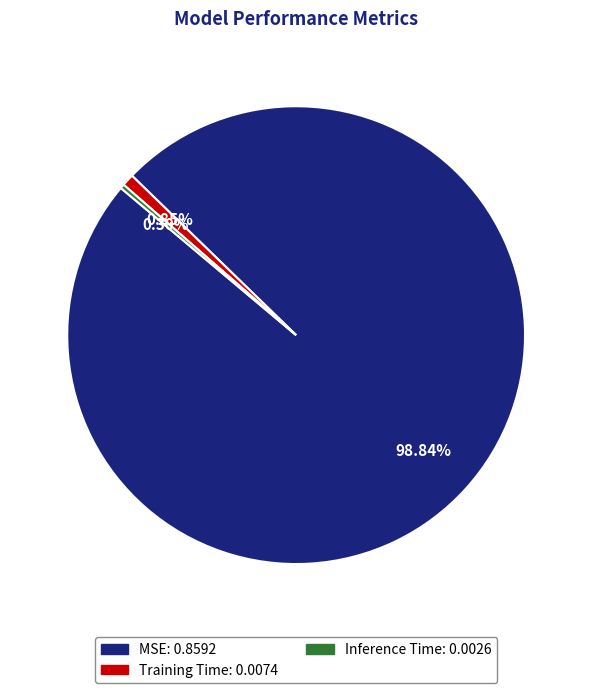

How many slices are in this pie chart?

3